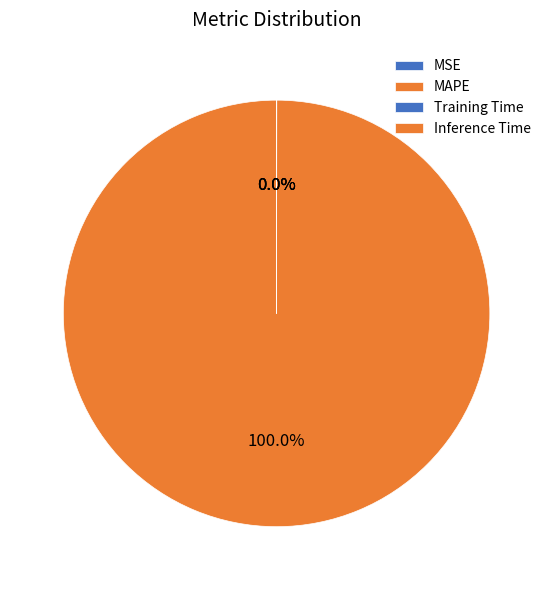

How many slices are in this pie chart?

4